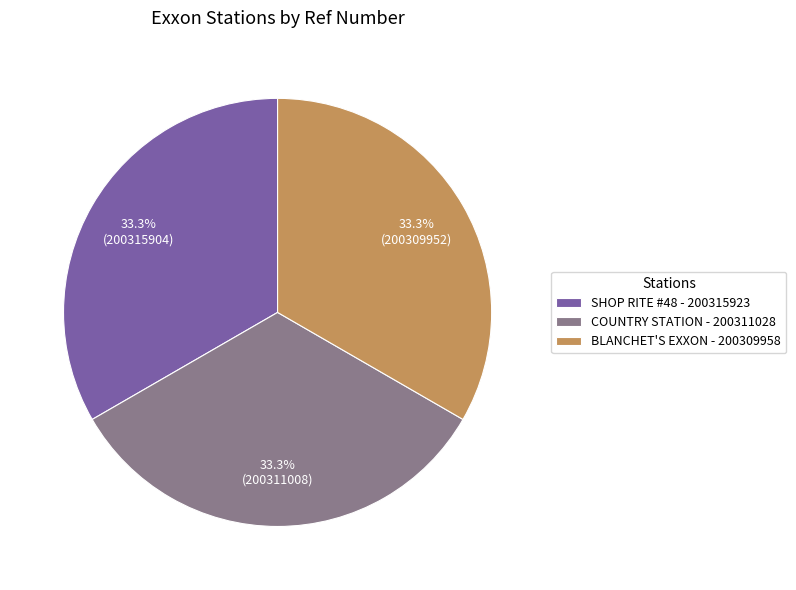

True or false: BLANCHET'S EXXON accounts for 33% of the total.

True